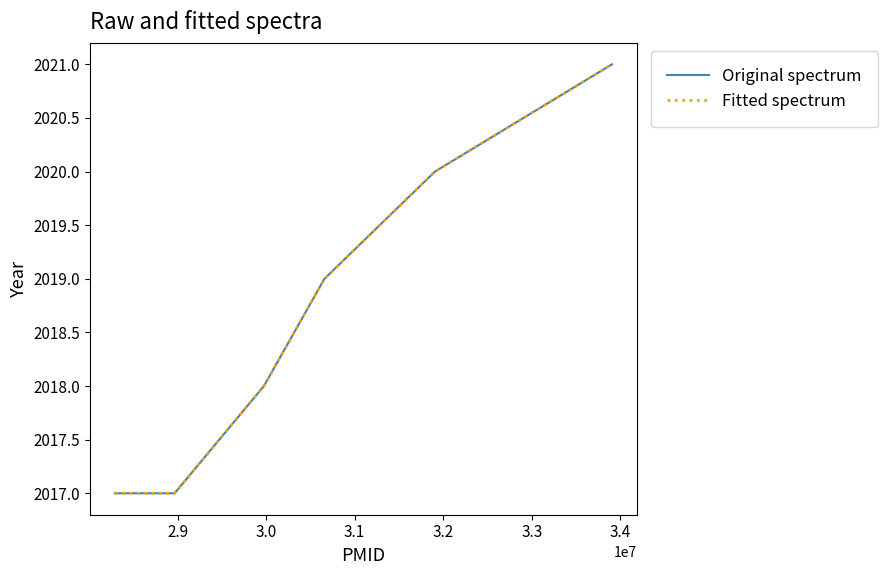

True or false: Fitted spectrum and Original spectrum cross at least once.

False